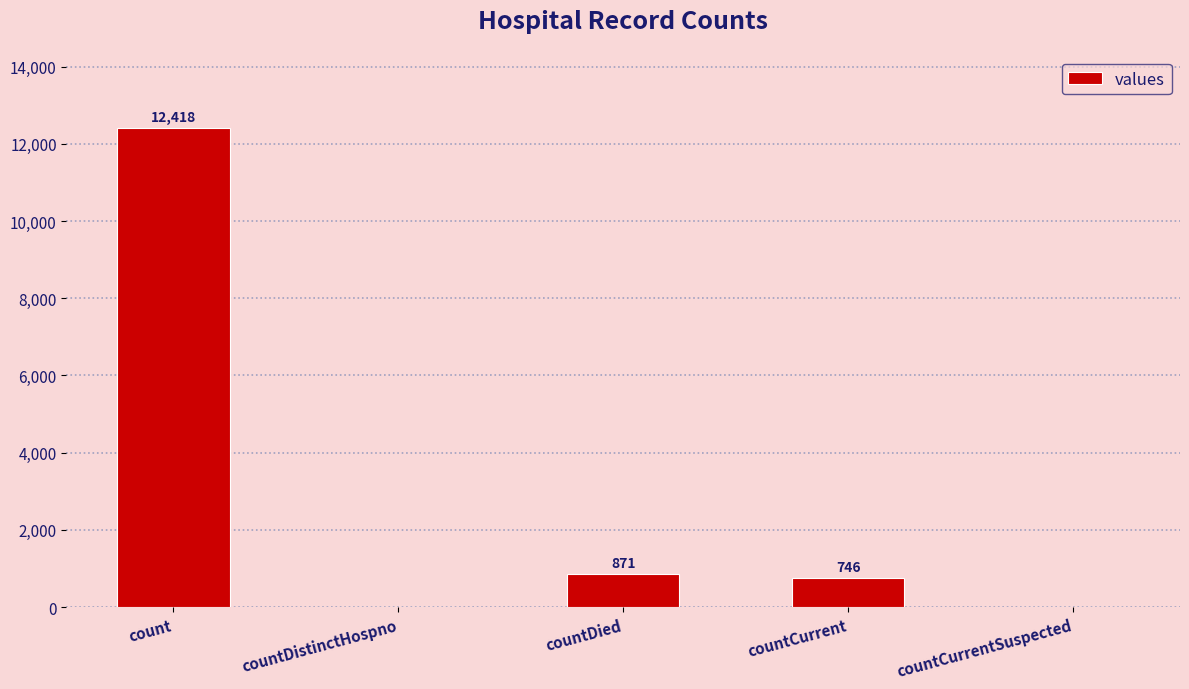

Approximately how many times larger is the value at countCurrent compared to count?

0.1